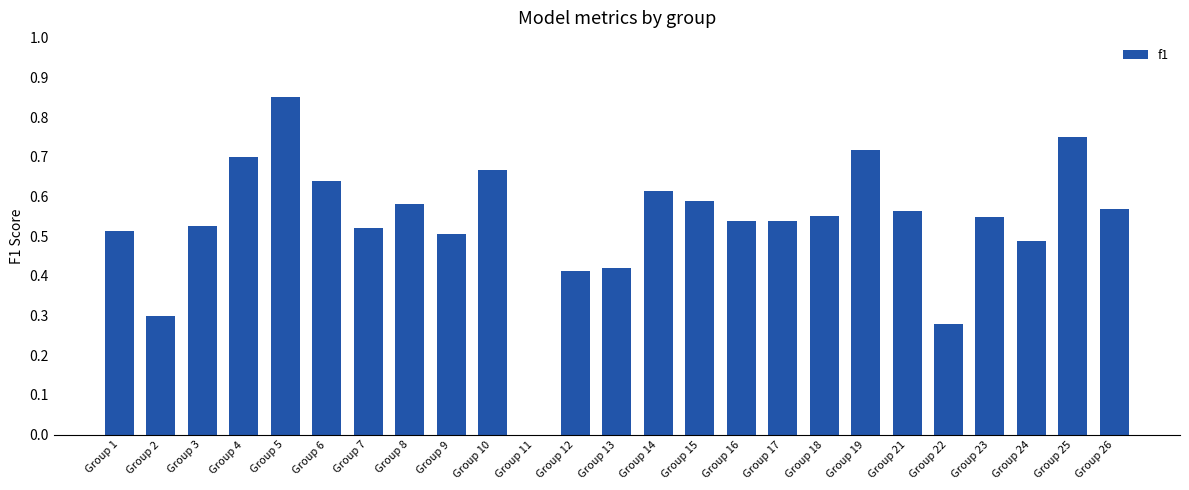

The value at Group 18 is 0.9. True or false?

False